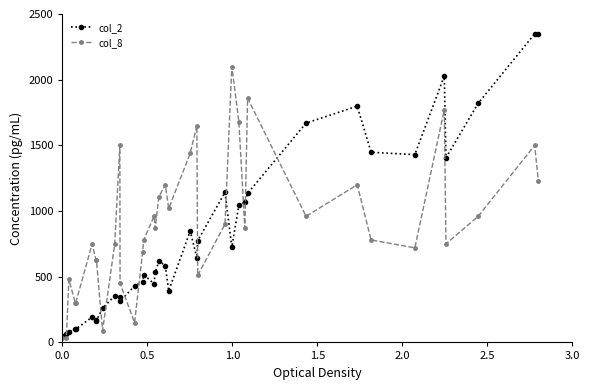

Which series has the largest range (max minus min)?

col_2